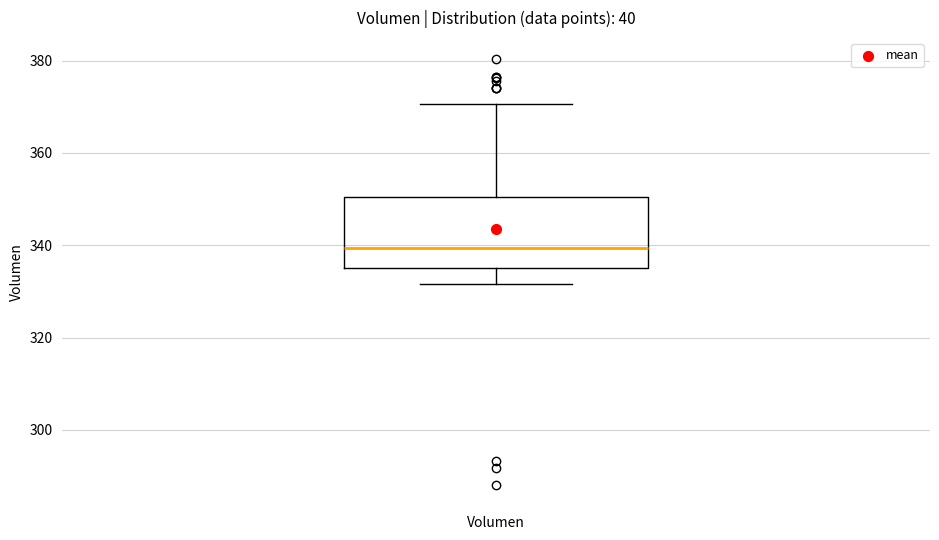

Read this box plot against the y-axis: the position of the median line, the range covered by the box, and the ends of both whiskers. The values are not printed on the chart, so give them approximately, as read against the axis.

median 340, box 336 to 350, whiskers 332 to 370